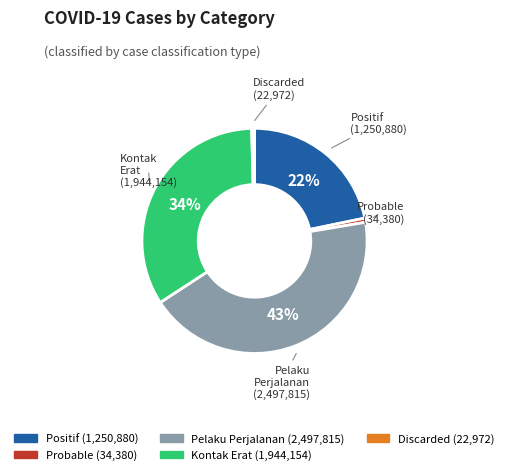

Is there any slice that represents more than half of the pie?

No